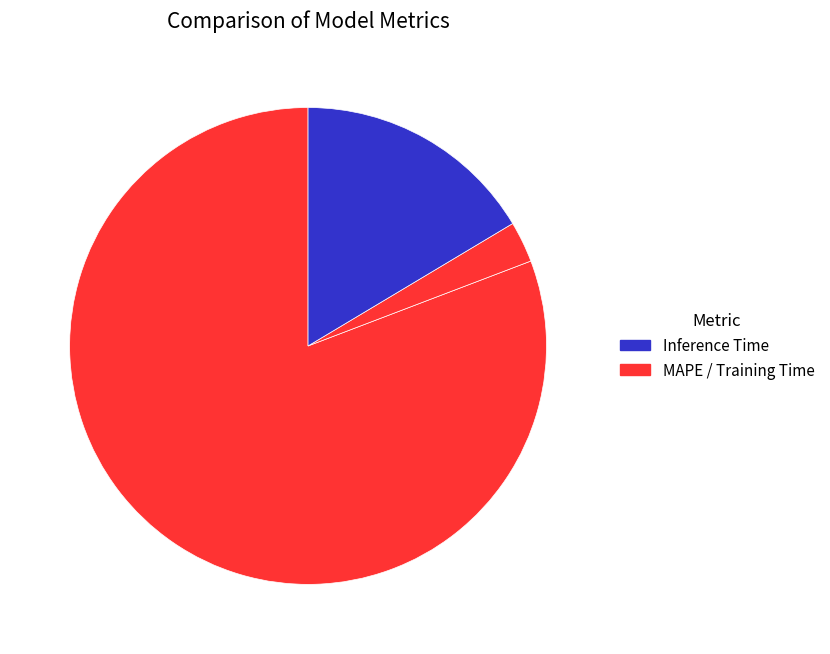

Count the number of slices in the pie.

3